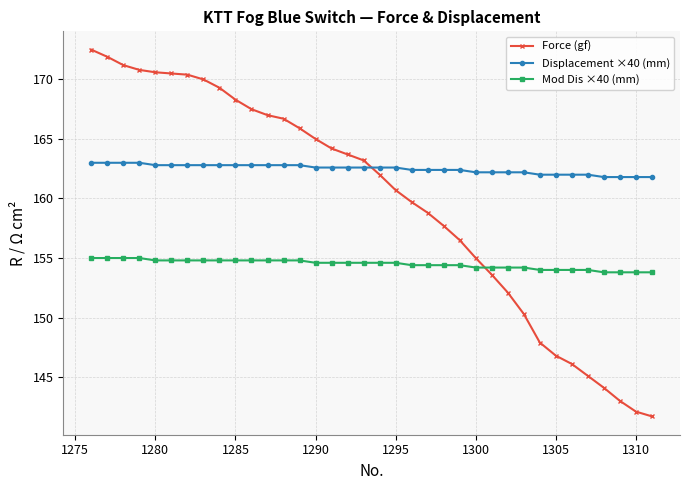

How many times do Force (gf) and Mod Dis ×40 (mm) cross each other?

1